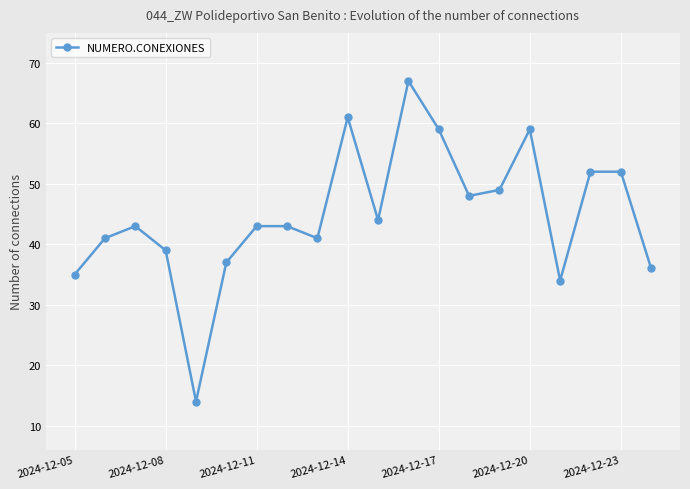

What is the value of the 8th point from the left?

43